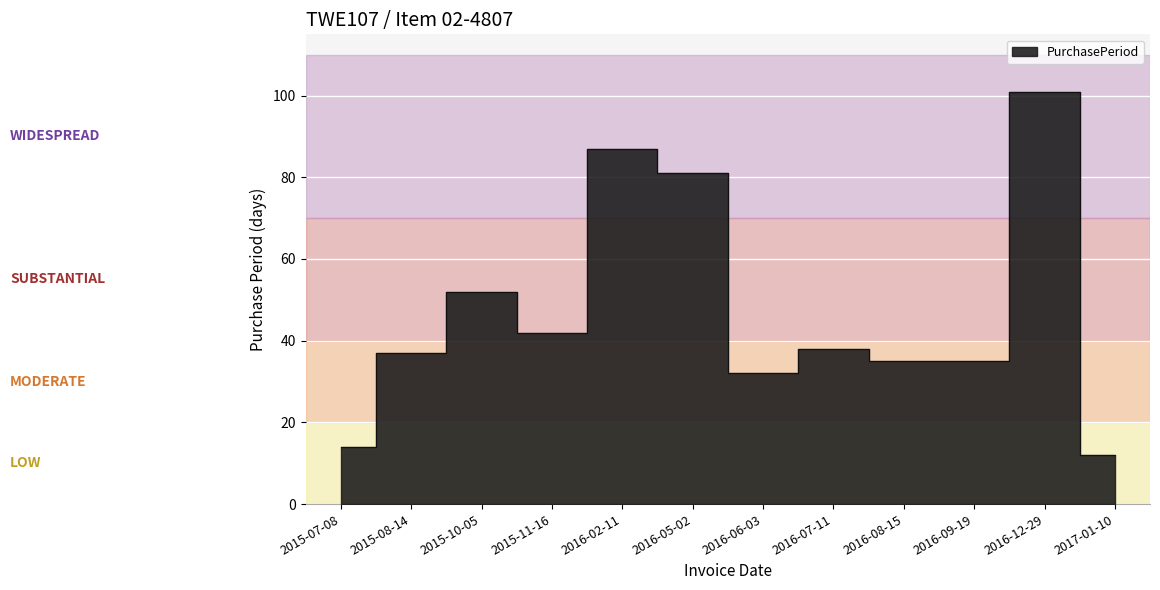

Does the chart display data point markers on the line(s)?

No